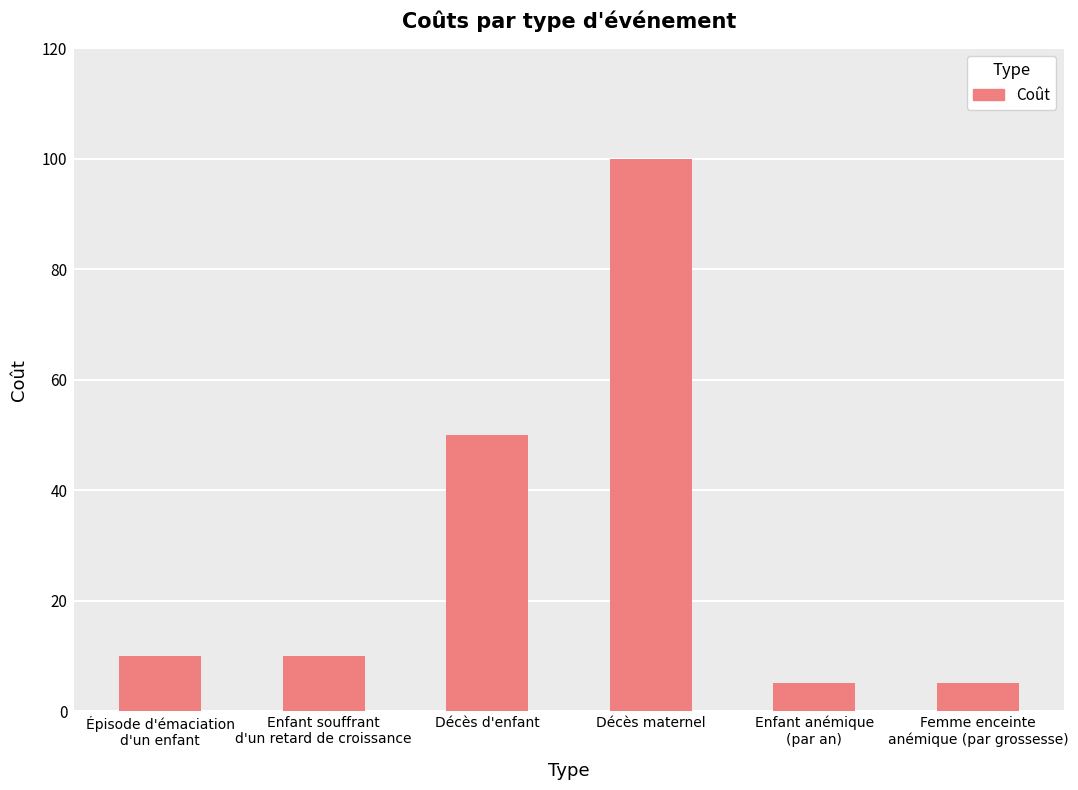

What is the maximum value shown in the chart?

100